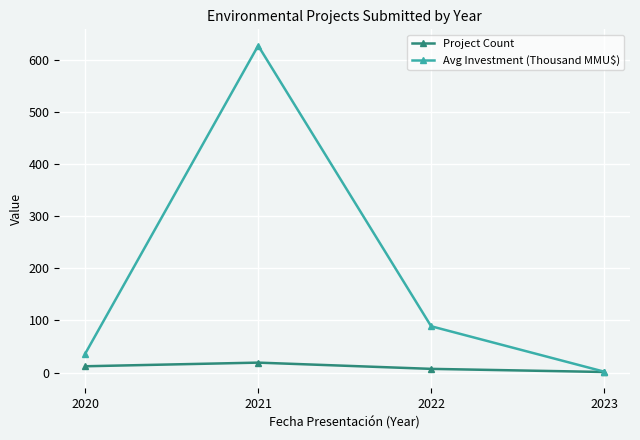

What are all the series names shown in the legend?

Project Count, Avg Investment (Thousand MMU$)